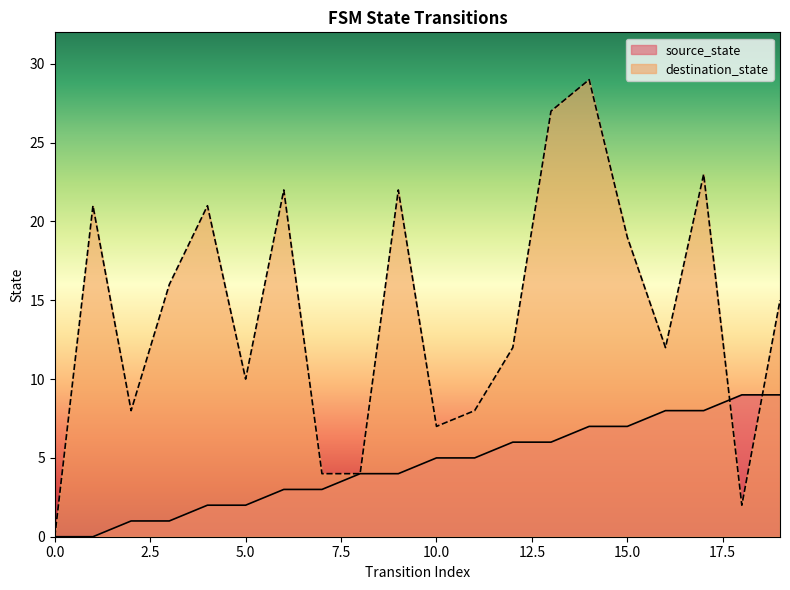

How many intersections are there between destination_state and source_state?

2